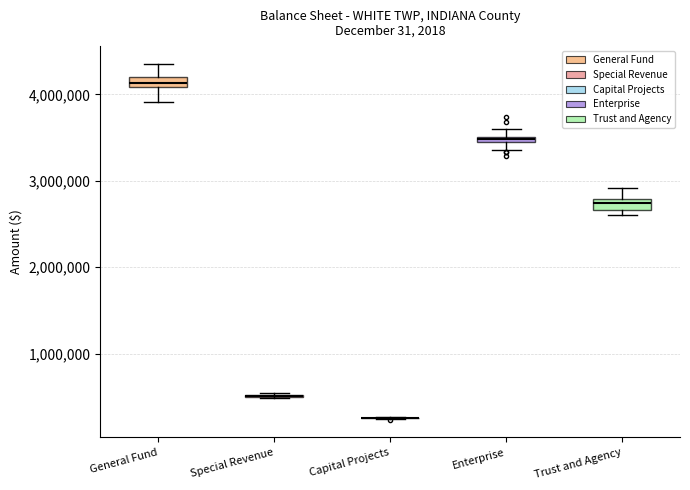

Where is the upper edge of the box for Enterprise on the y-axis? The values are not printed on the chart, so give them approximately, as read against the axis.

3500000